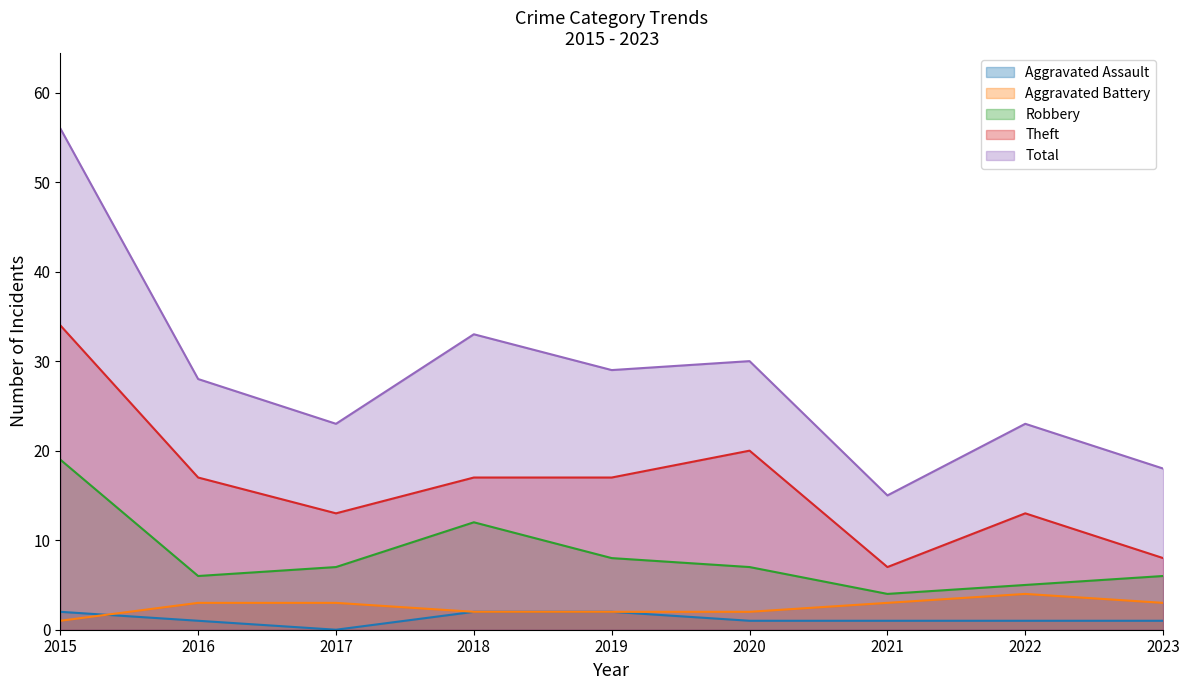

Where is Robbery nearest to the value 11?

2018